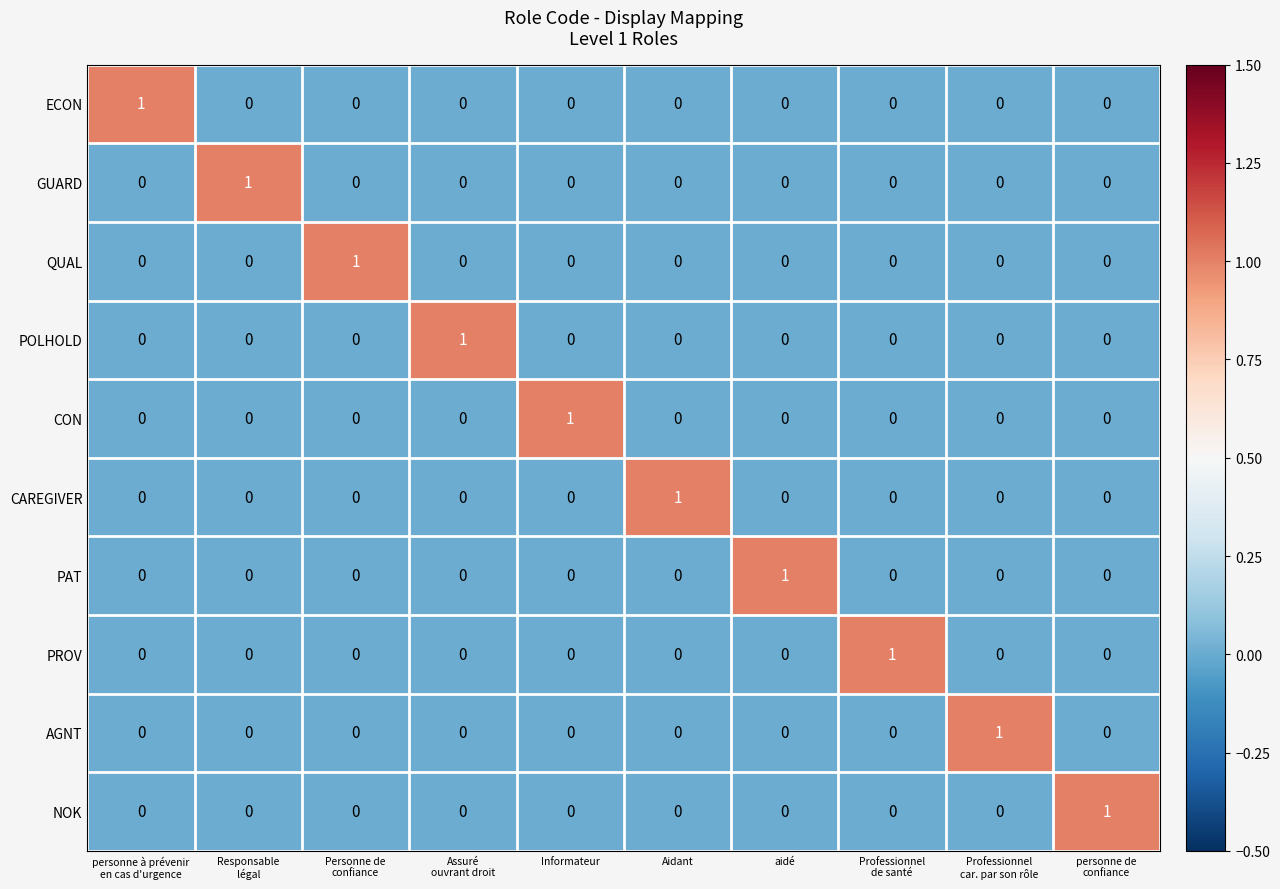

The CON series shows -1 at aidé. True or false?

False